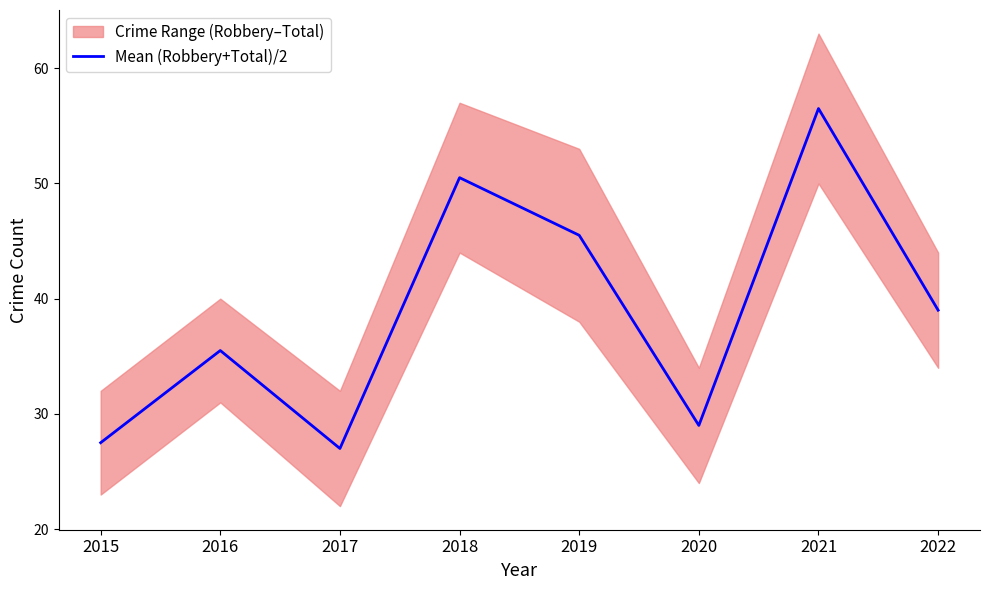

What is the sum of the values at 2020 and 2016?

64.5